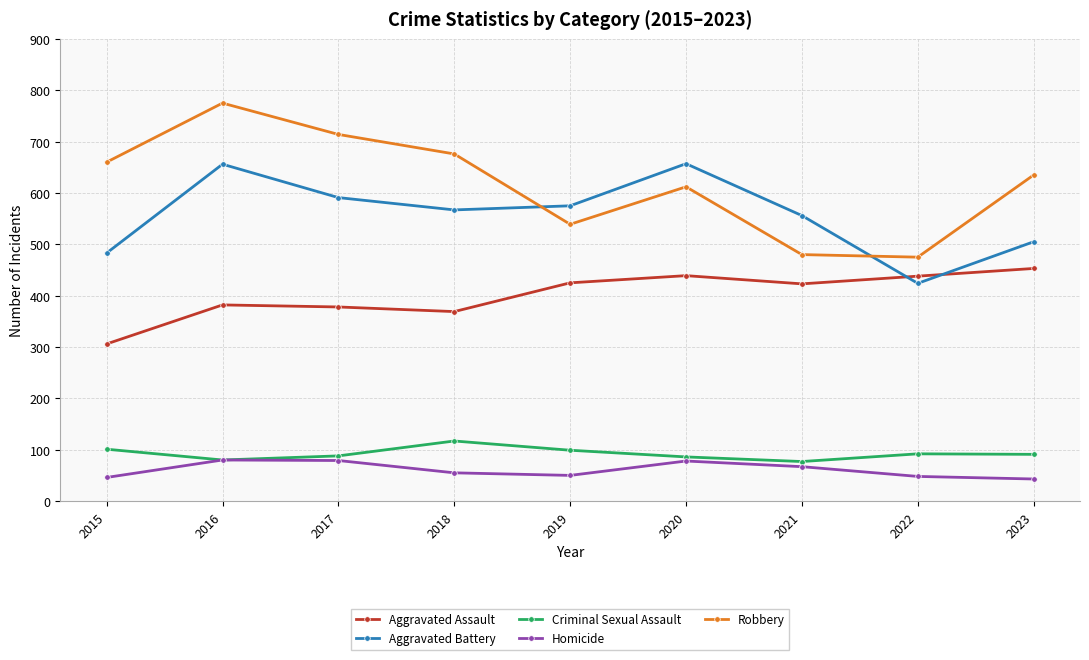

What value does the Homicide series have at 2018?

55